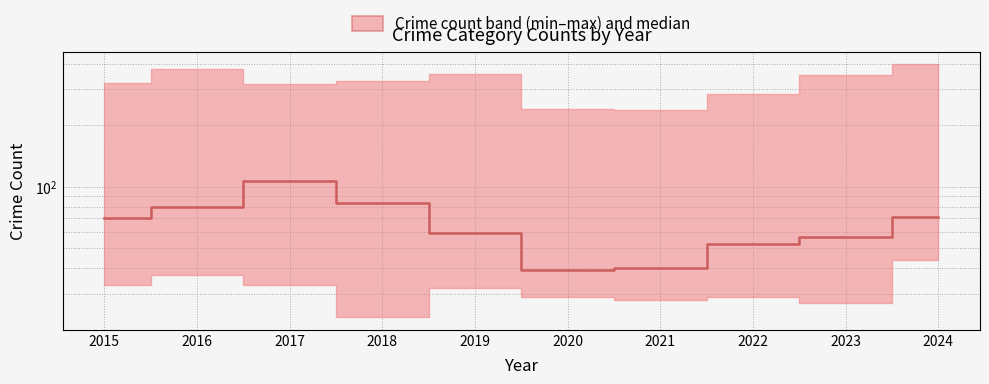

Rank the categories by value from highest to lowest.

2017, 2018, 2016, 2024, 2015, 2019, 2023, 2022, 2021, 2020